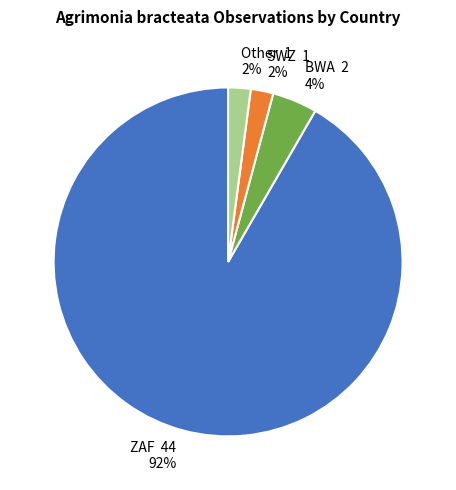

To the nearest percent, what is the difference between the BWA and SWZ slice percentages?

2%